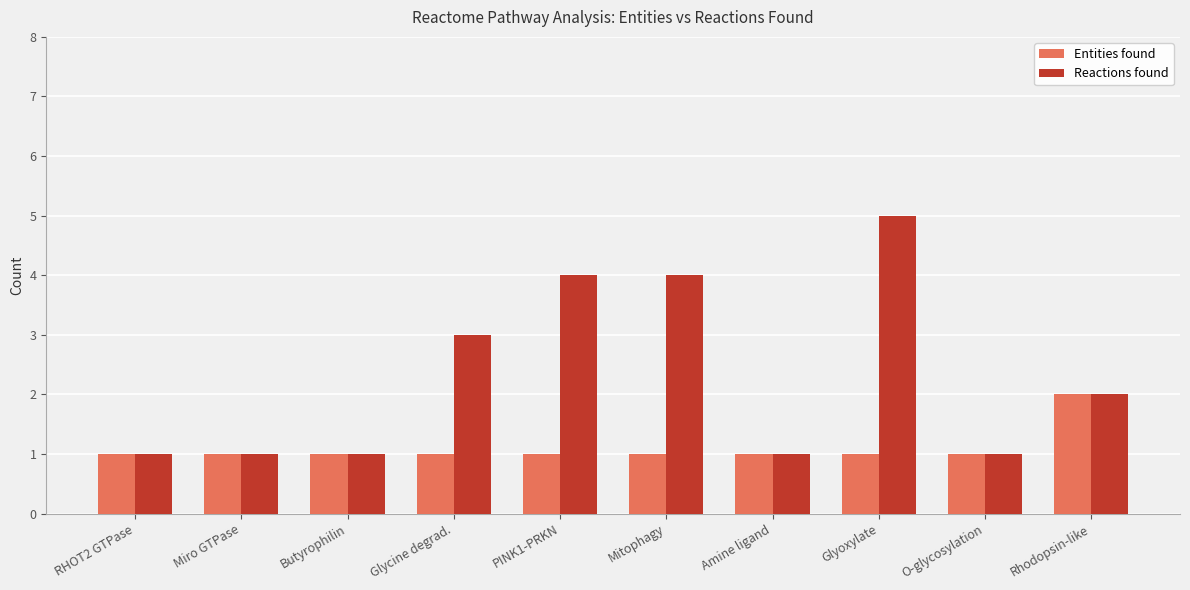

Reading left to right, transcribe all the data shown in this chart.

Entities found: 1	1	1	1	1	1	1	1	1	2
Reactions found: 1	1	1	3	4	4	1	5	1	2